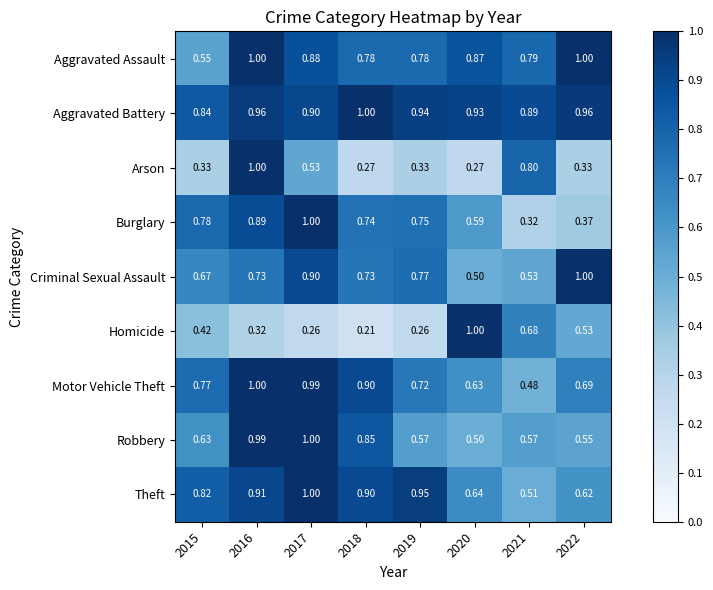

At 2021, list the series in order from smallest to largest.

Burglary, Motor Vehicle Theft, Theft, Criminal Sexual Assault, Robbery, Homicide, Aggravated Assault, Arson, Aggravated Battery